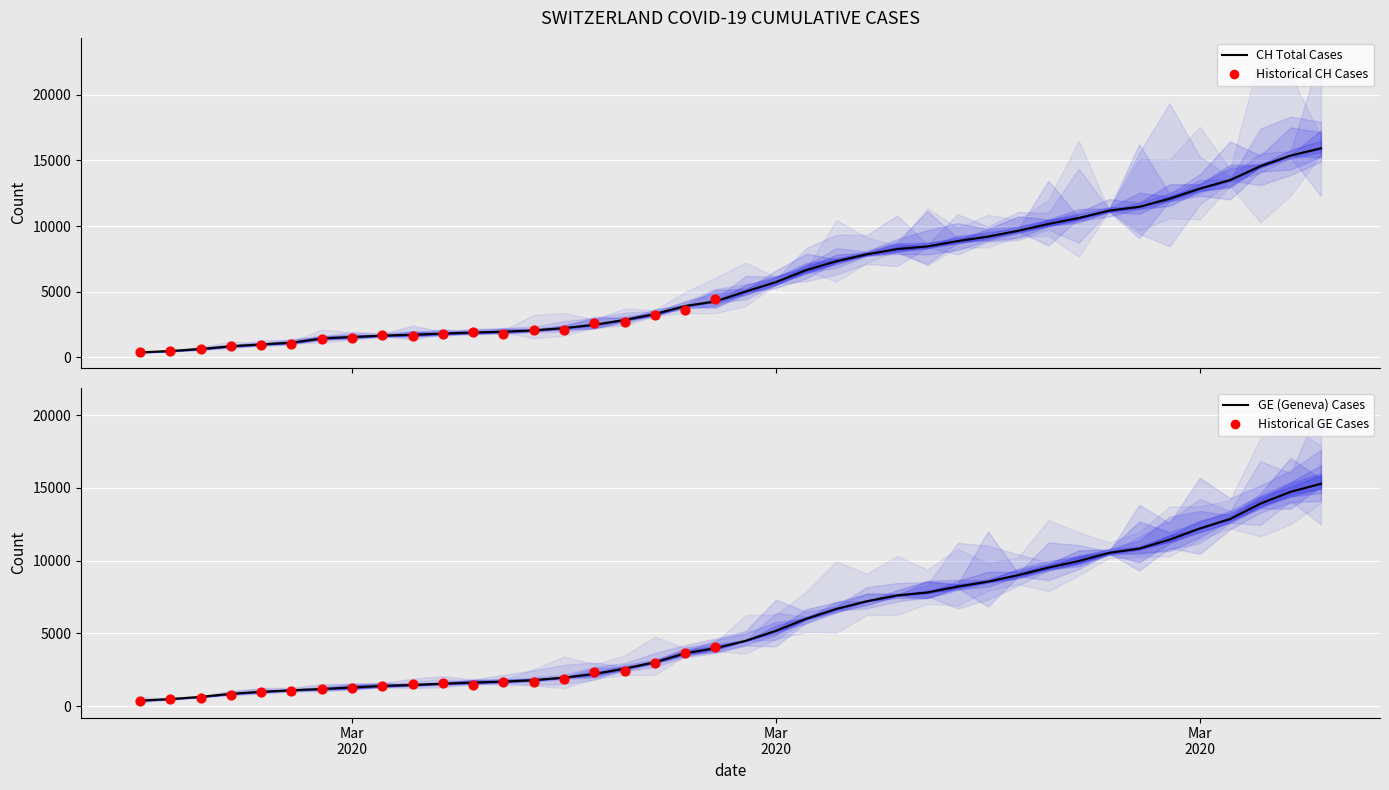

At how many categories does at least one series exceed 4497?

20